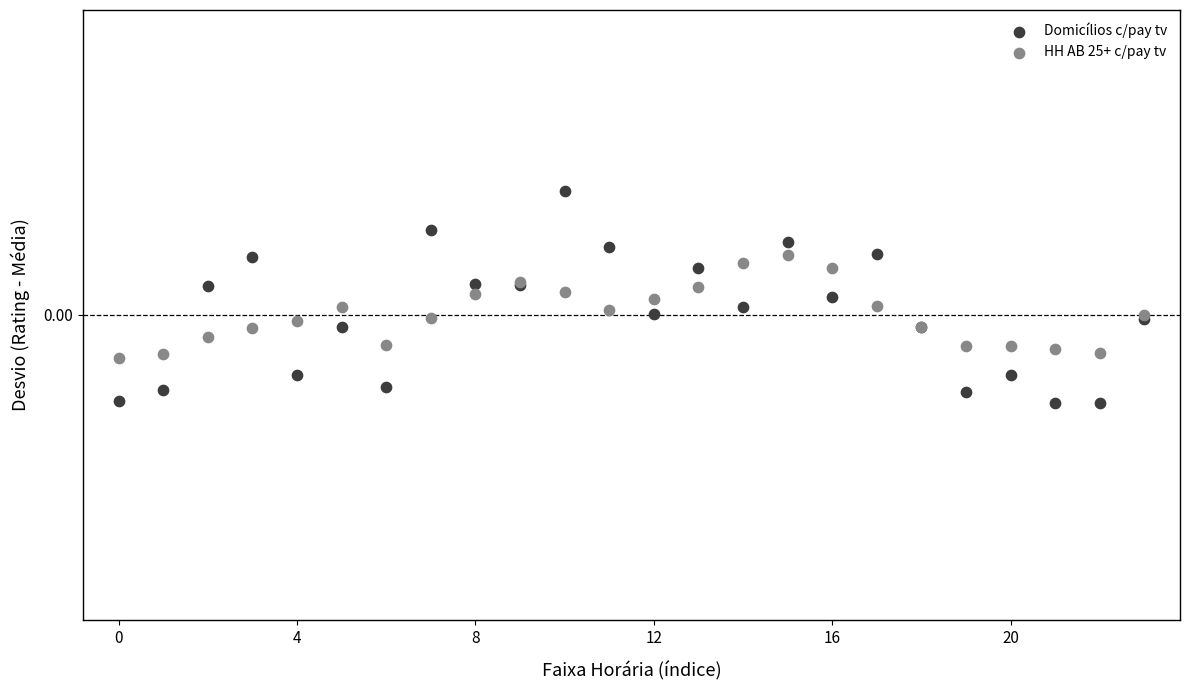

Which series reaches the maximum Y coordinate?

Domicílios c/pay tv